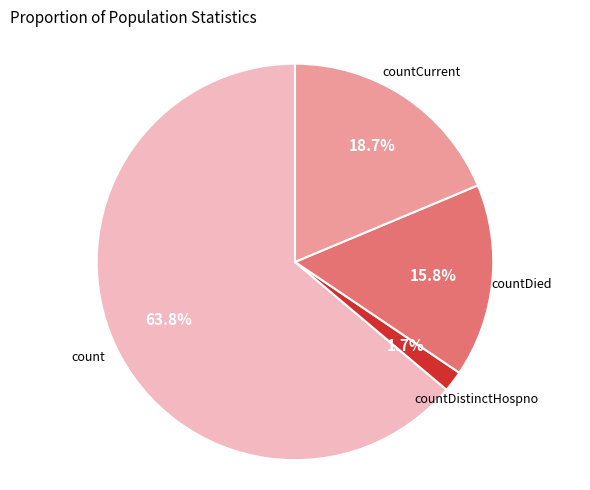

What percentage is NOT represented by count?

36.2%